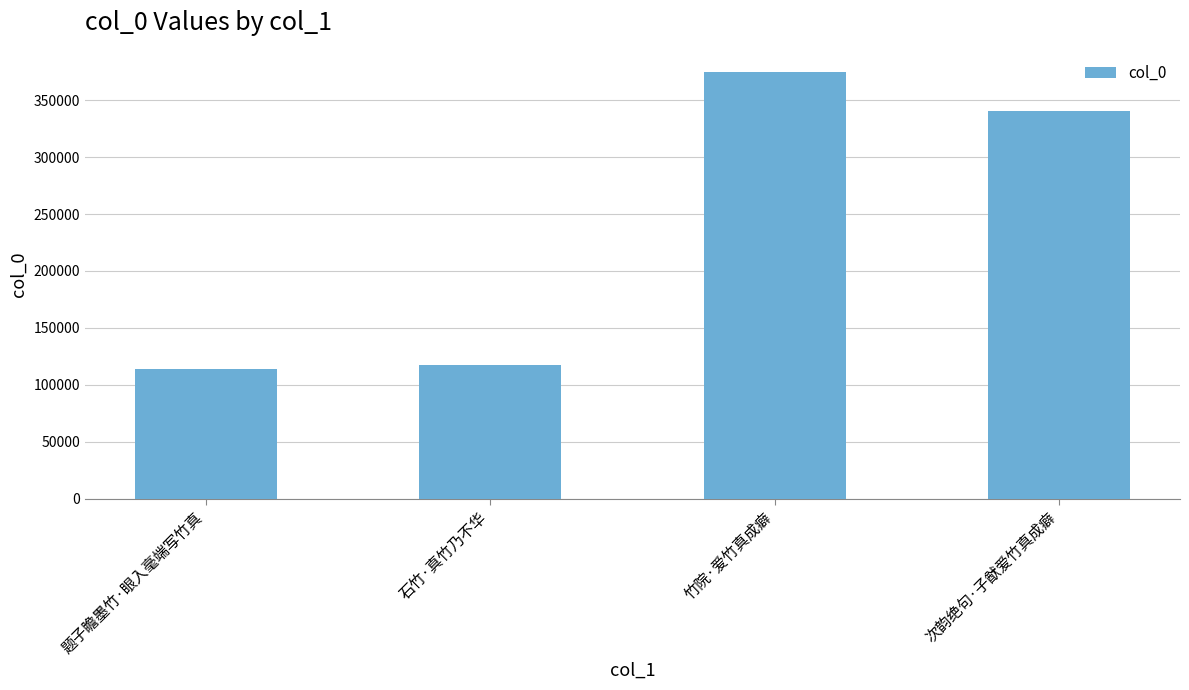

Count the number of data series in this chart.

1